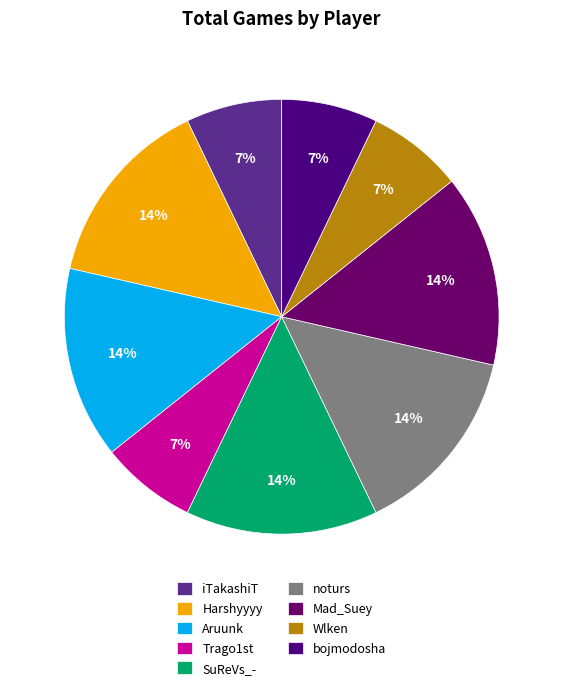

True or false: Harshyyyy accounts for 14% of the total.

True